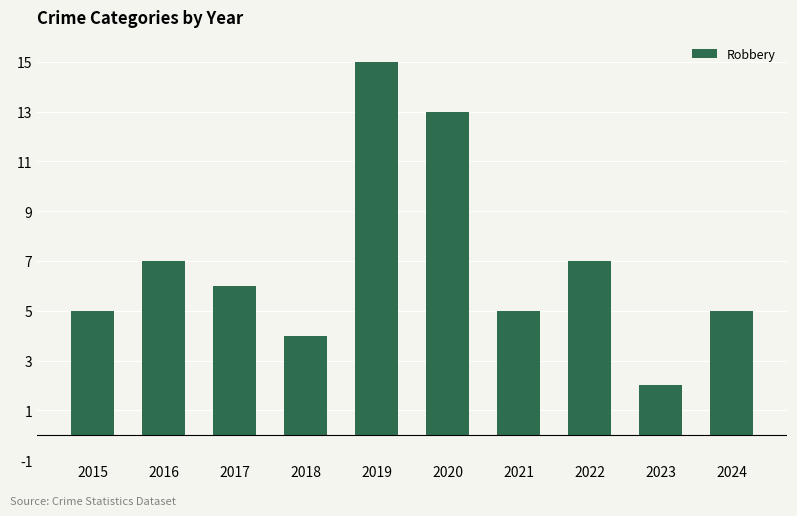

How many bars are there in total?

10